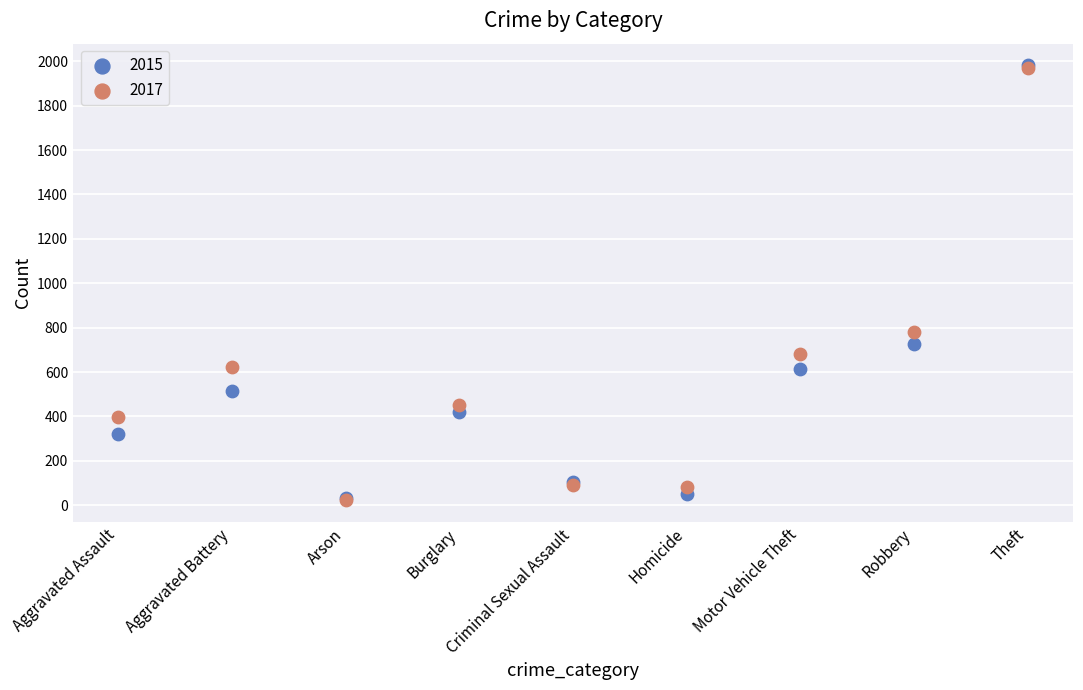

Across all series, what Y value is closest to 1002?

780